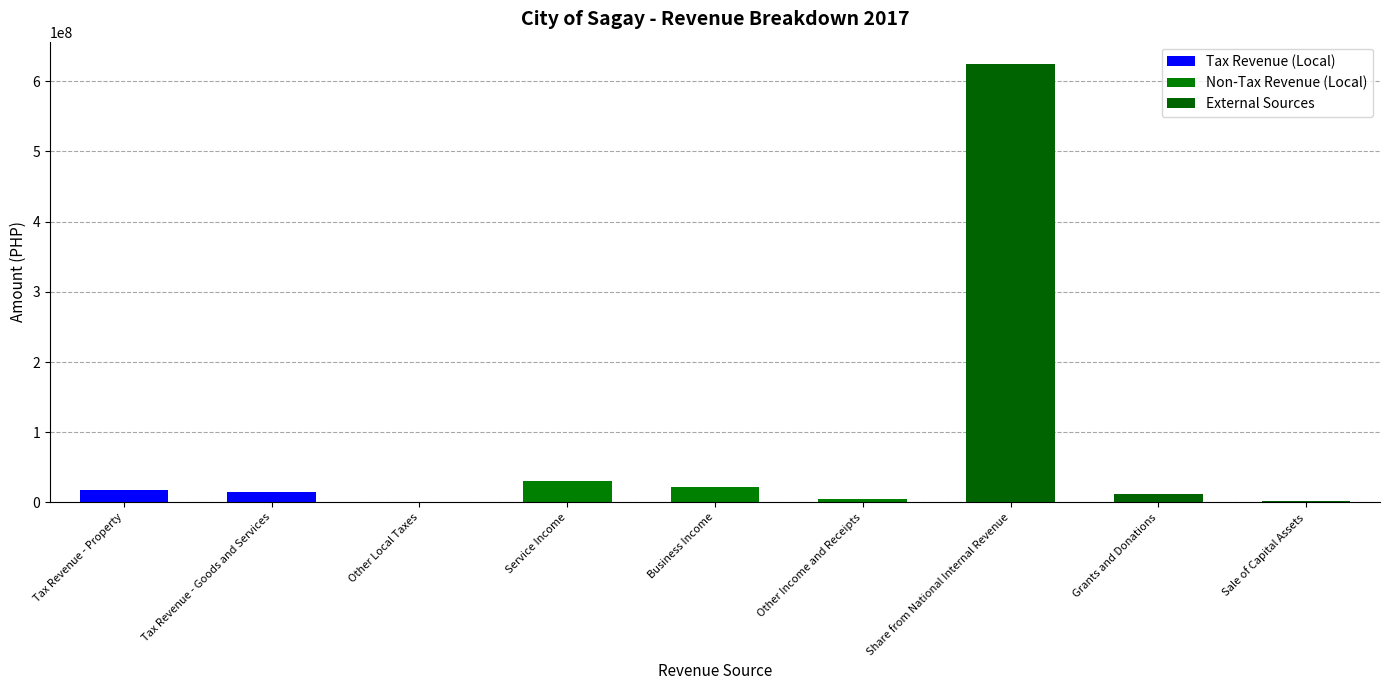

Which series has the largest range (max minus min)?

External Sources